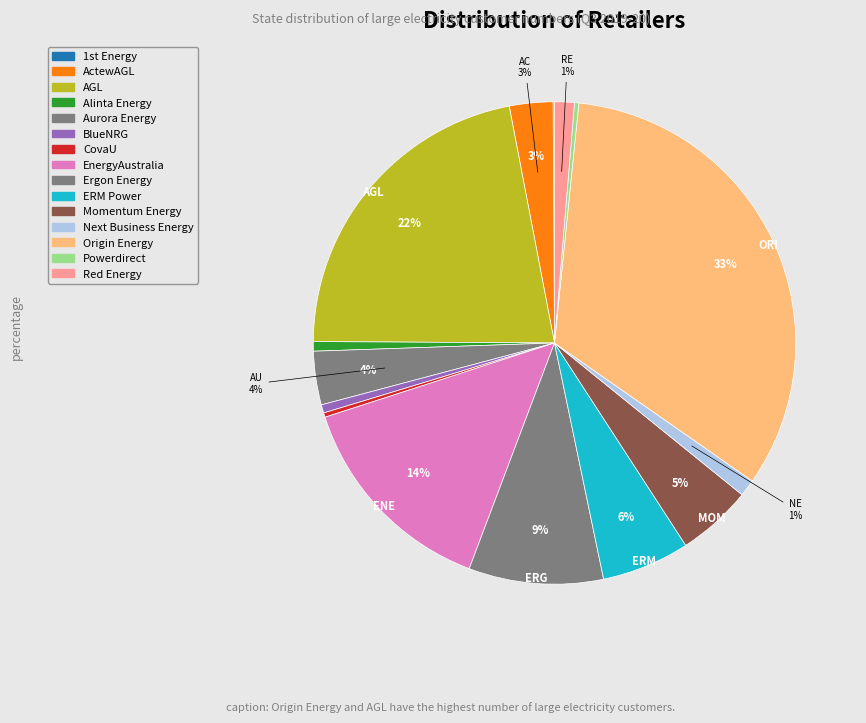

Rank the categories by value from highest to lowest.

Origin Energy, AGL, EnergyAustralia, Ergon Energy, ERM Power, Momentum Energy, Aurora Energy, ActewAGL, Red Energy, Next Business Energy, Alinta Energy, BlueNRG, CovaU, Powerdirect, 1st Energy